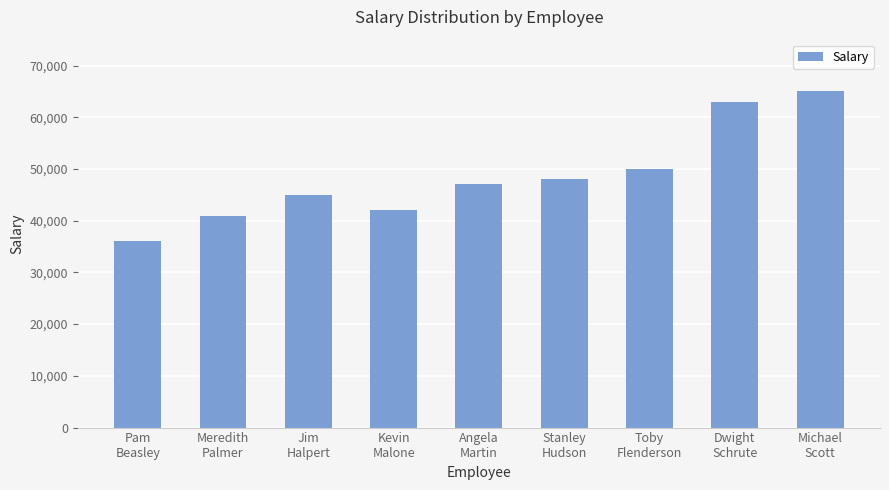

Which label corresponds to the largest value in the chart?

Michael
Scott